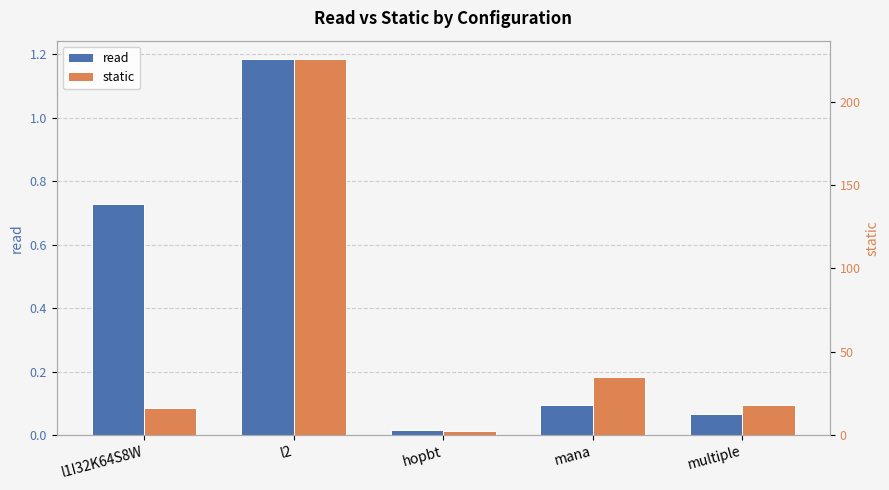

Which has a higher value, l2 or l1I32K64S8W?

l2